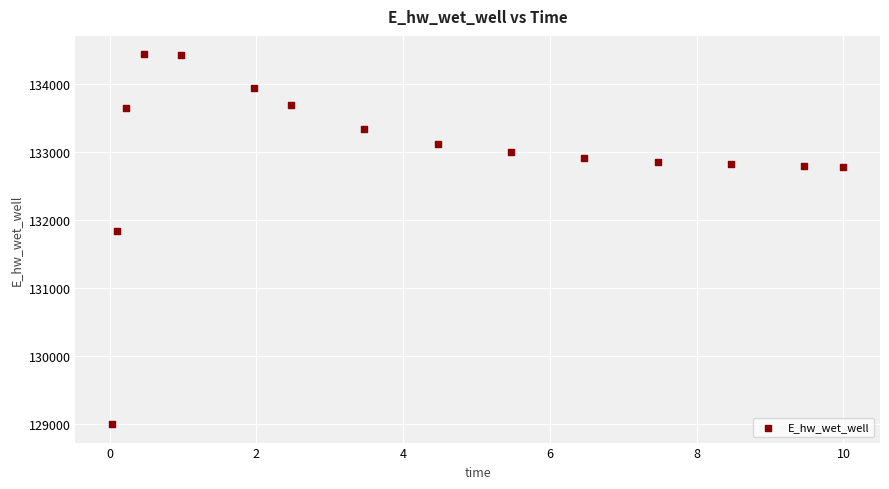

What Y value in the scatter plot is closest to 131713?

131831.0